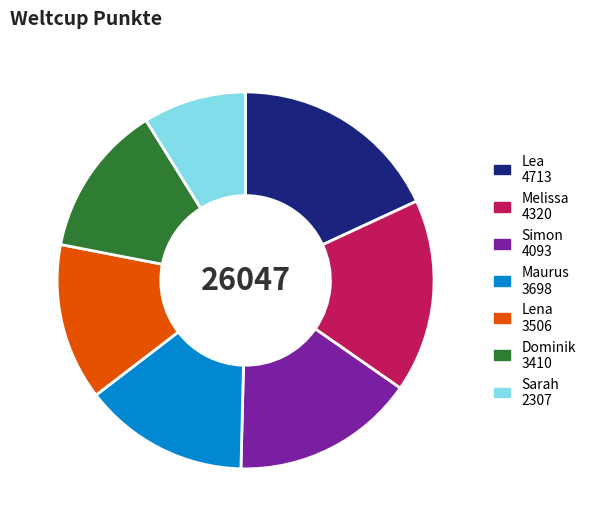

Combined, do Dominik 3410 and Simon 4093 account for over 50%?

No